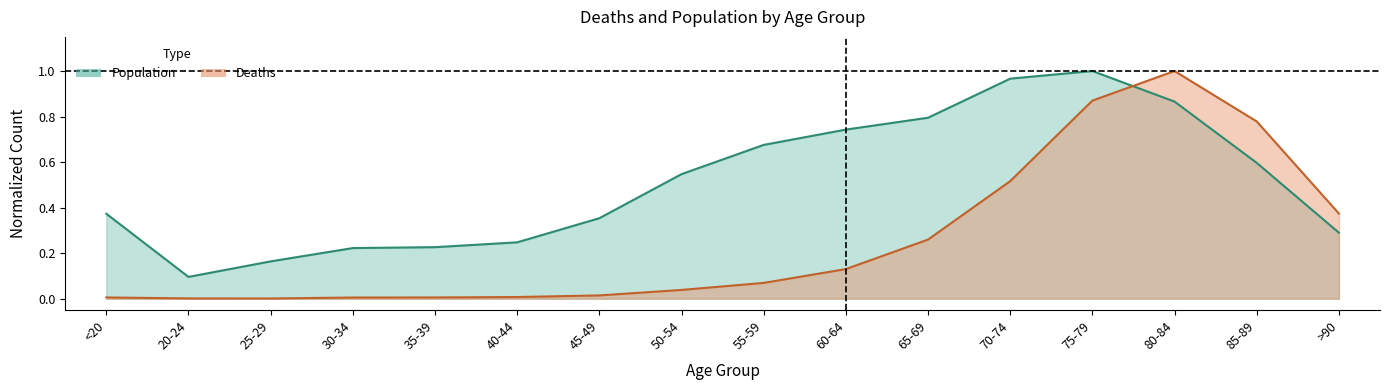

Is it true that Deaths equals 0.0 at 45-49?

False